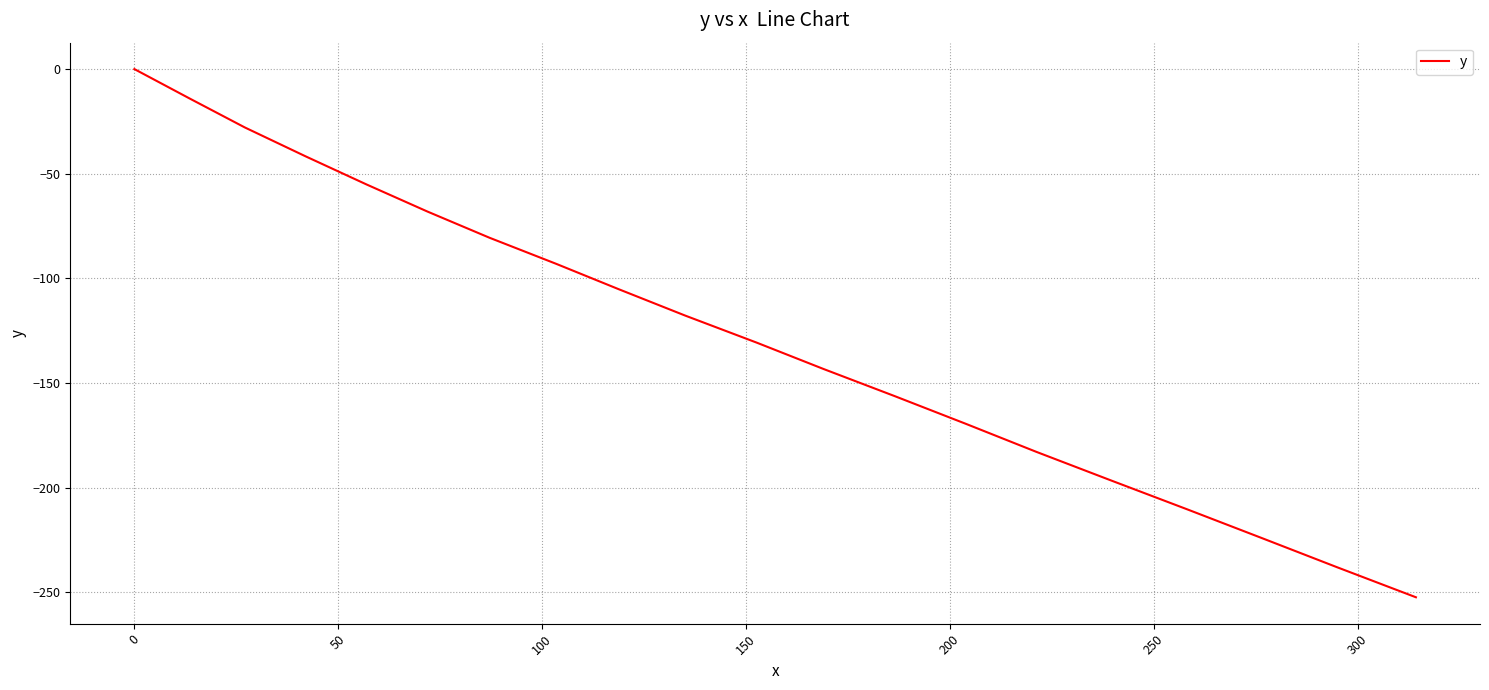

What is the difference between the maximum and minimum values?

252.4